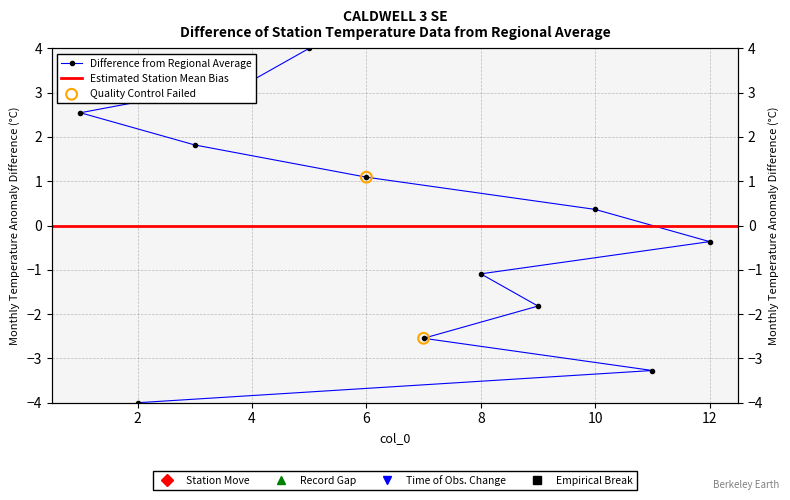

Between 11 and 1, which is larger?

1